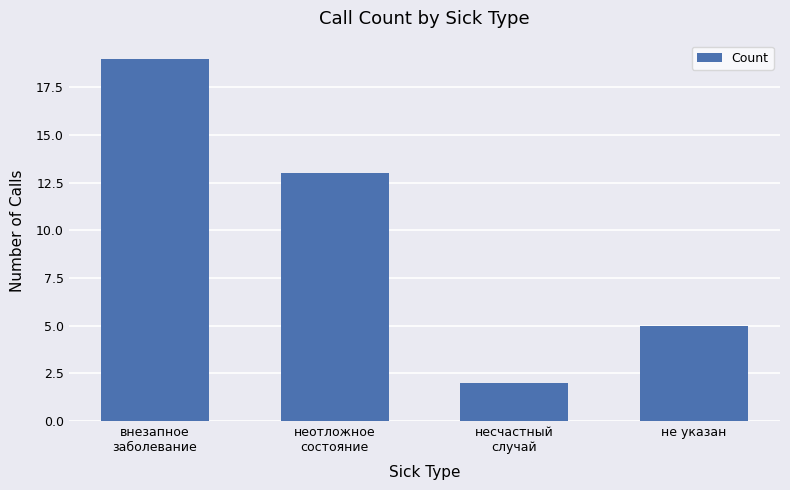

True or false: the data shows 8 at не указан.

False